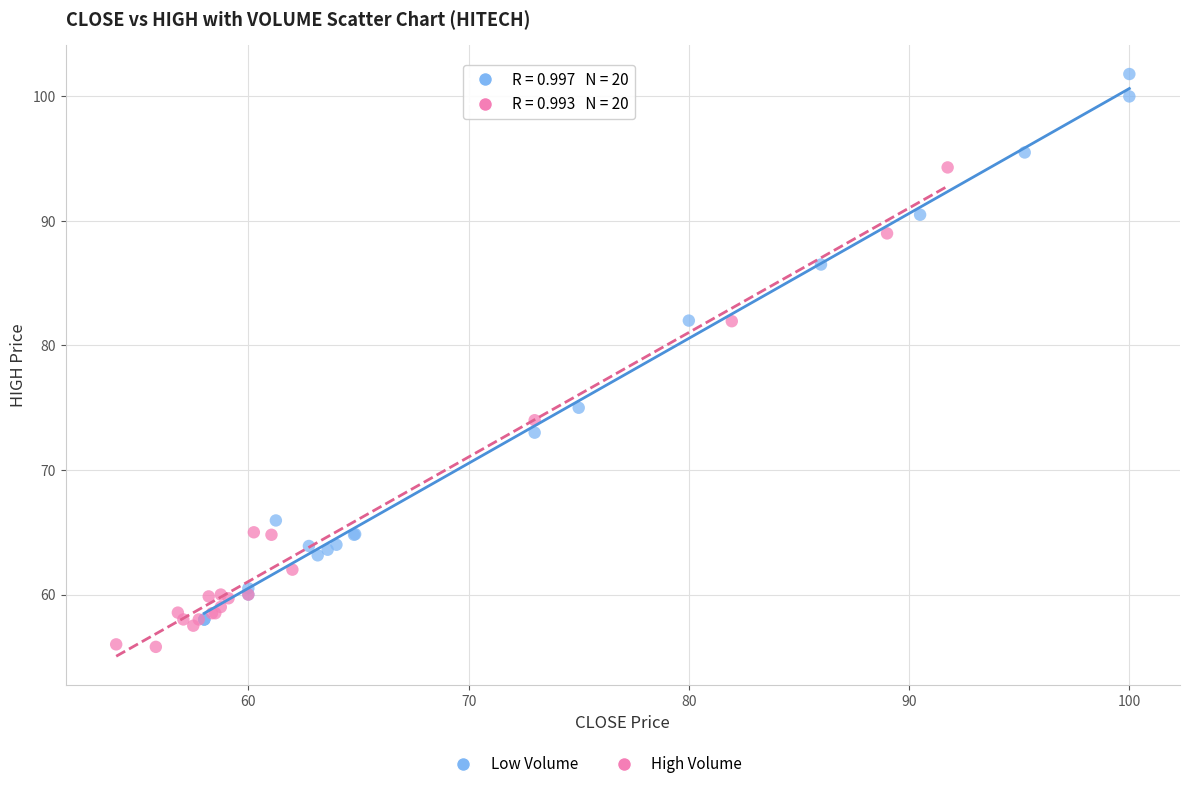

Which series has the widest spread of Y values?

Low Volume